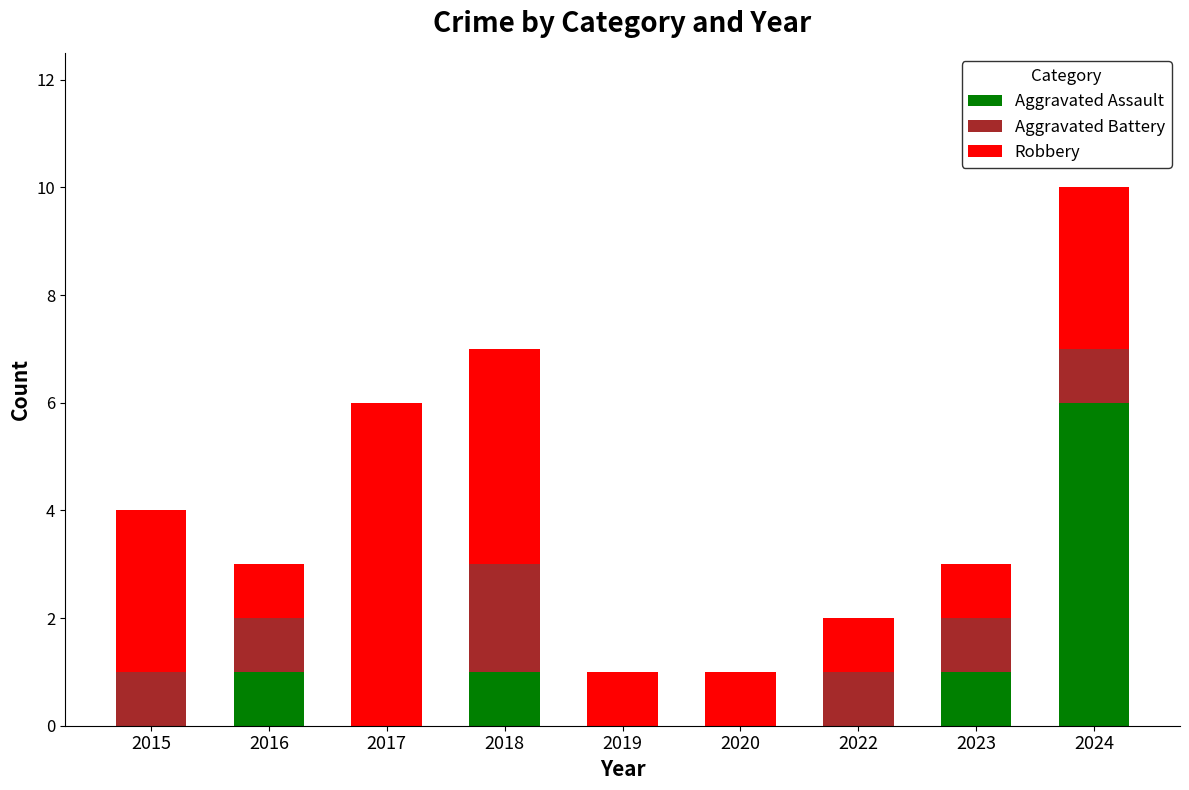

The value of Aggravated Assault at 2023 is 1. True or false?

True